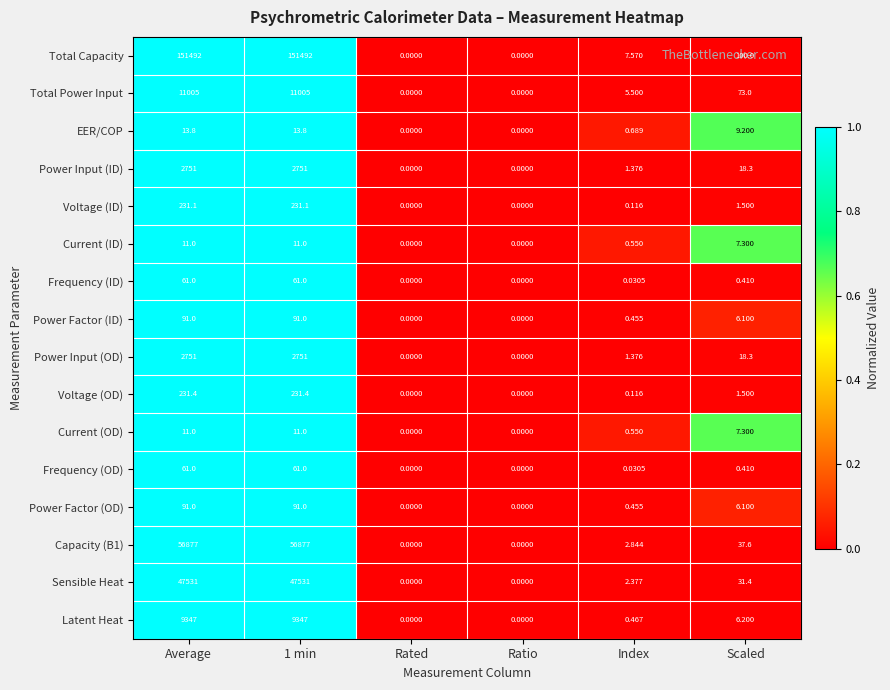

Between 1 min and Scaled, which series saw the biggest shift?

Total Capacity